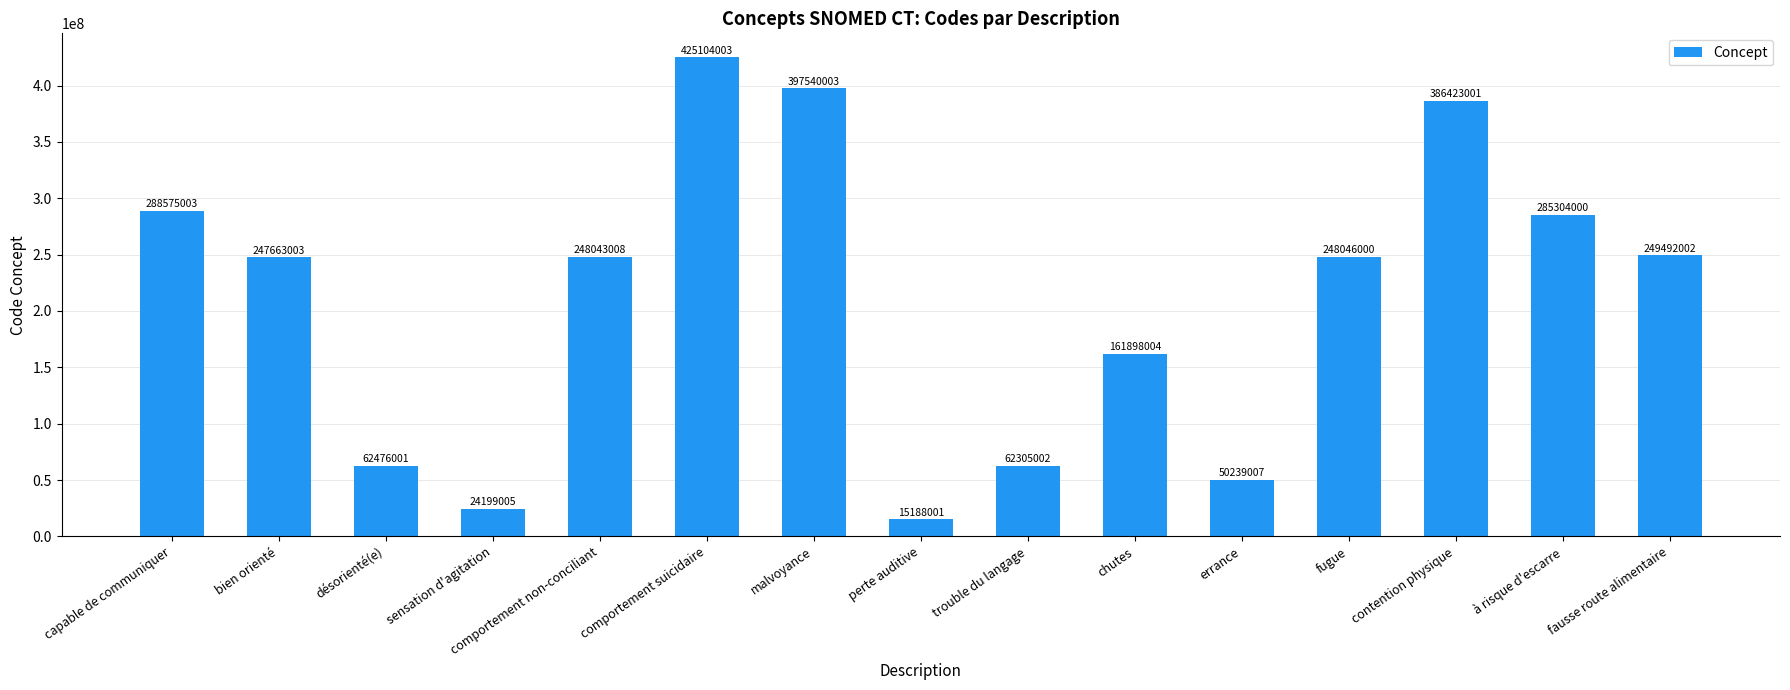

Read the value at comportement non-conciliant, to the nearest 10.

248043010